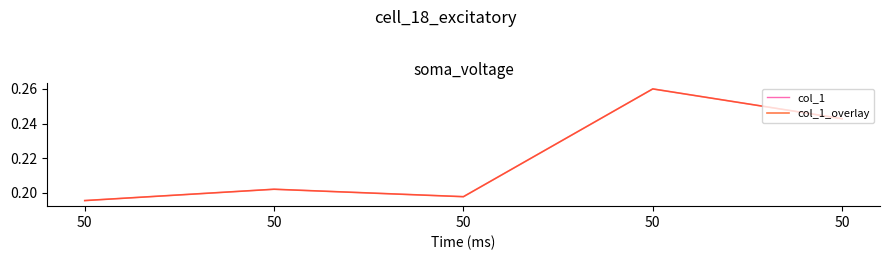

What is the average value of the col_1_overlay series?

0.2